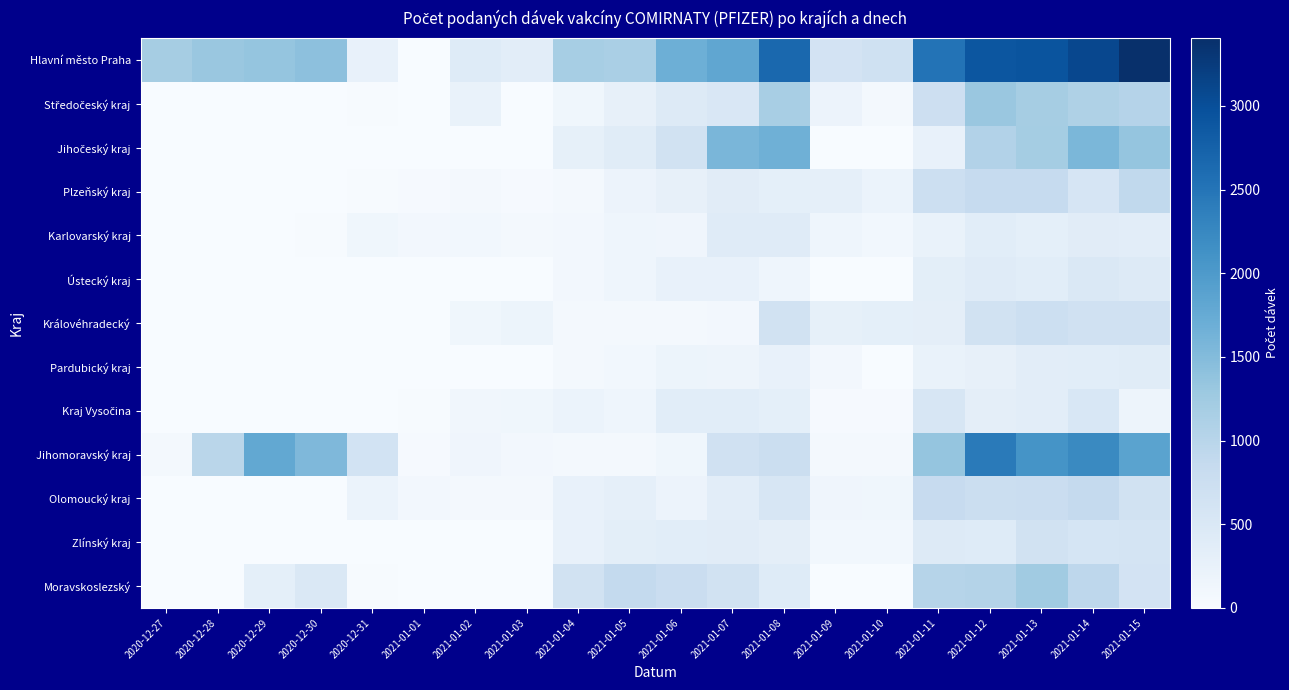

What is the difference between the highest and lowest values at 2020-12-28?

1309